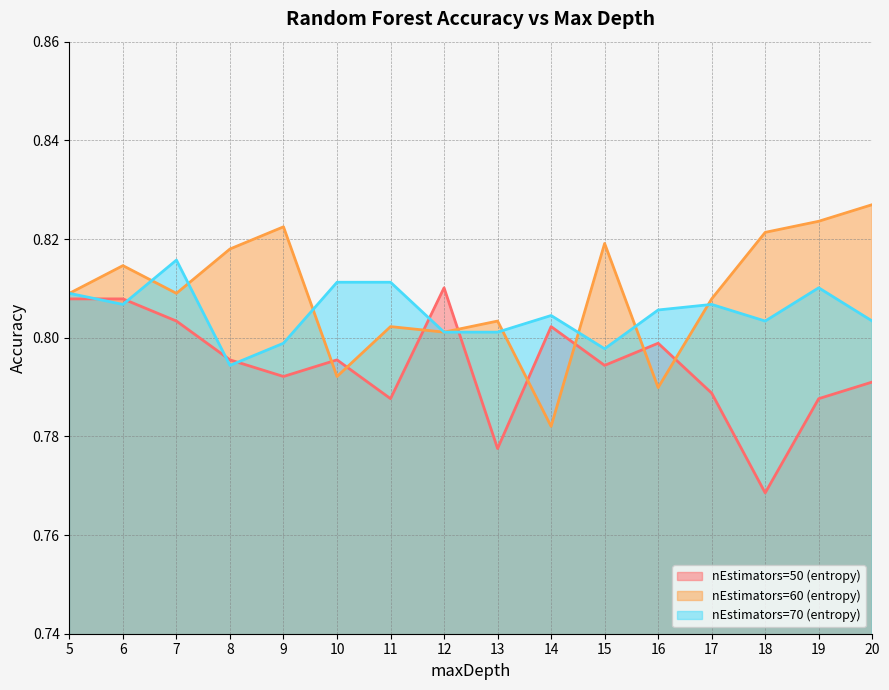

What is the total value across all series at 8?

2.4